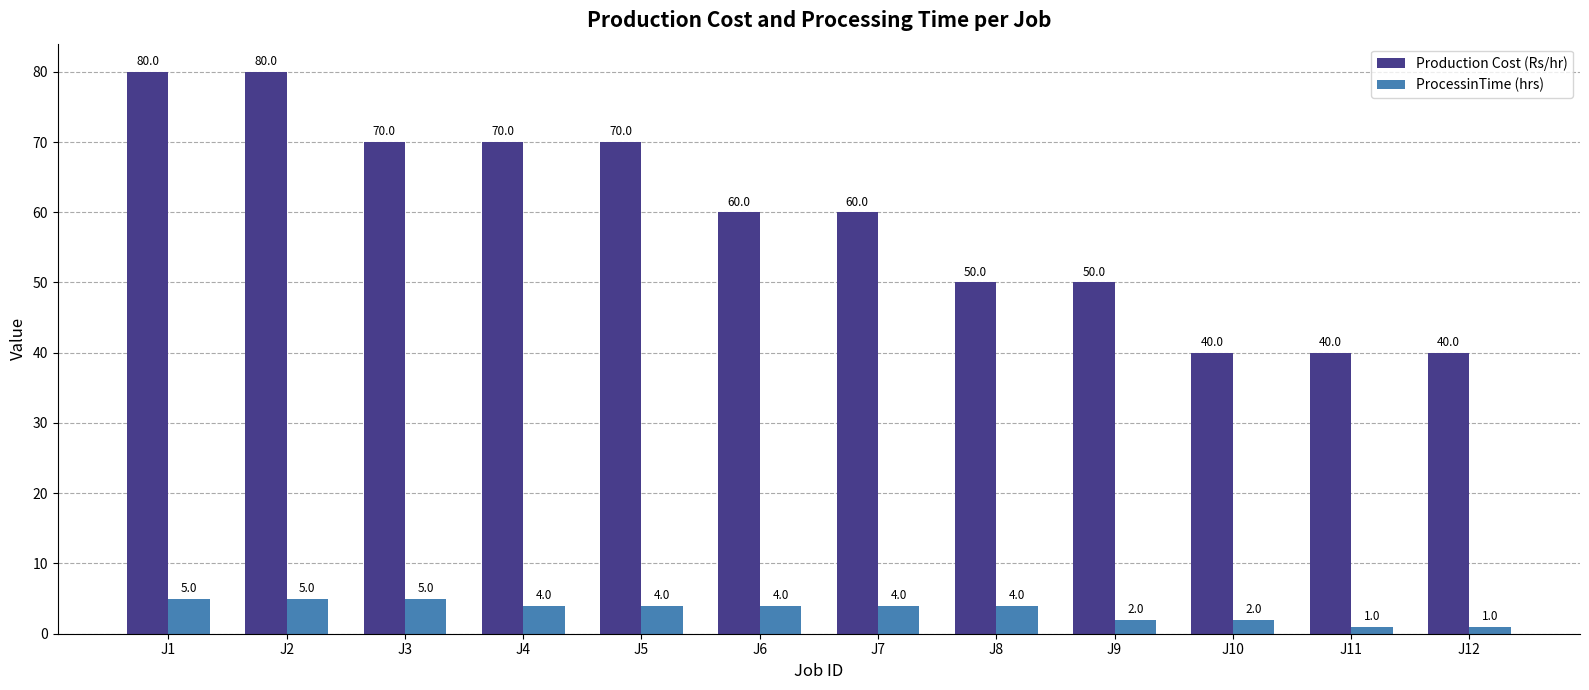

Where does the ProcessinTime (hrs) series first go above 4?

J1